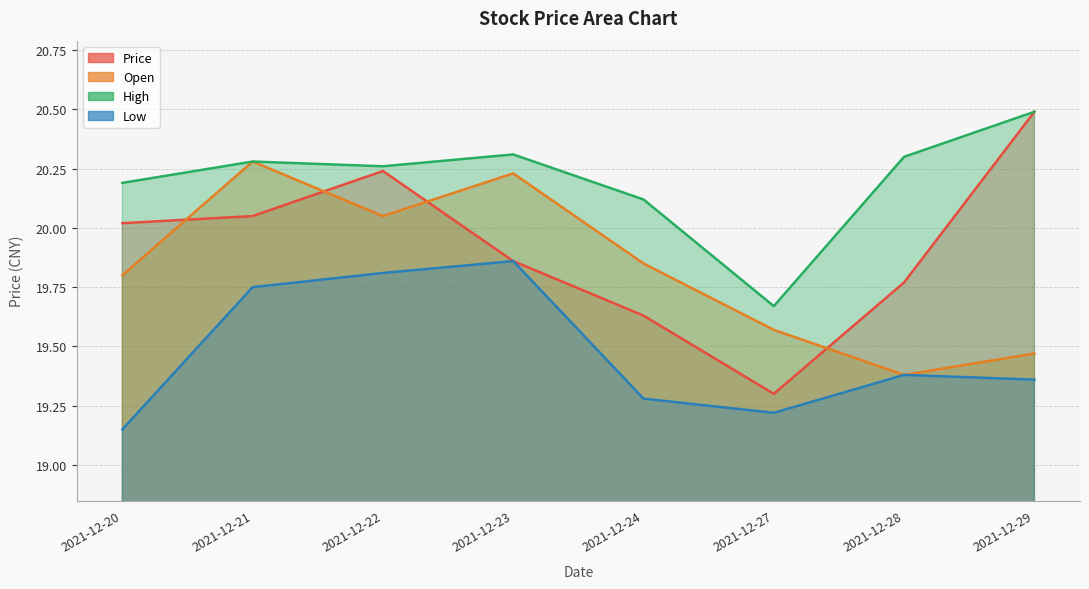

Reading left to right, what are all the values shown in this chart?

Price: 20.0	20.1	20.2	19.9	19.6	19.3	19.8	20.5
Open: 19.8	20.3	20.1	20.2	19.9	19.6	19.4	19.5
High: 20.2	20.3	20.3	20.3	20.1	19.7	20.3	20.5
Low: 19.1	19.8	19.8	19.9	19.3	19.2	19.4	19.4